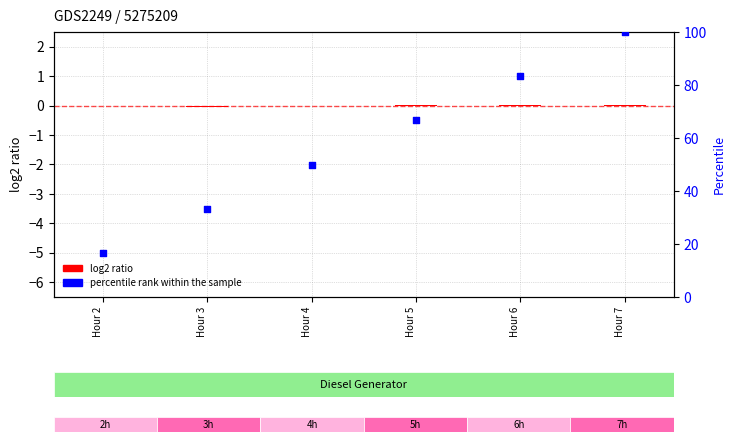

What are all the series names shown in the legend?

log2 ratio, percentile rank within the sample